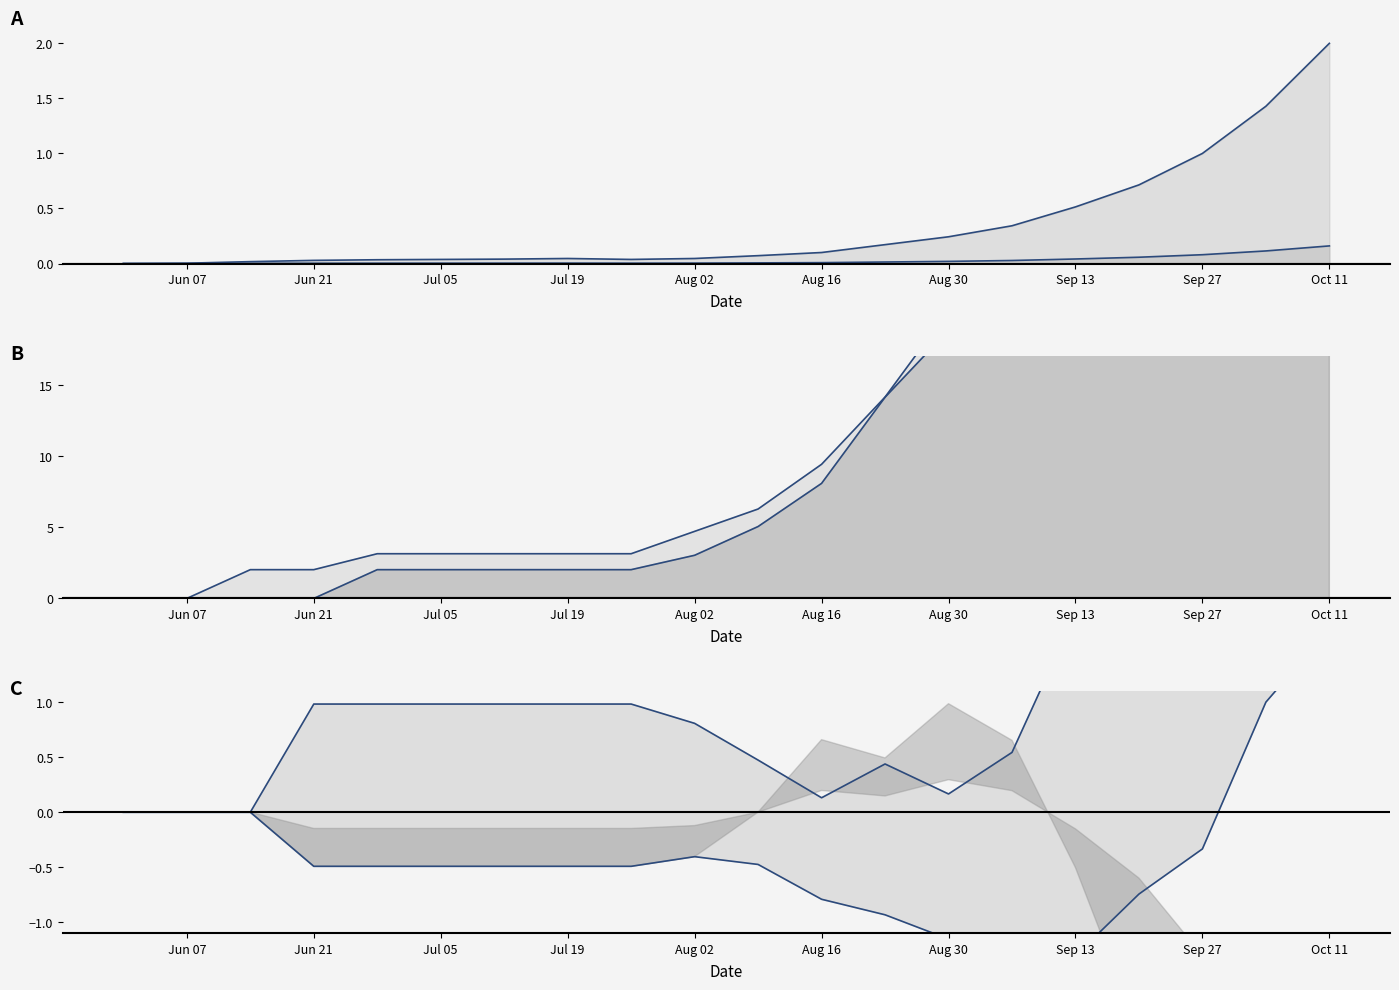

The value of CH_lower at Jun 07 is 0.0. True or false?

True